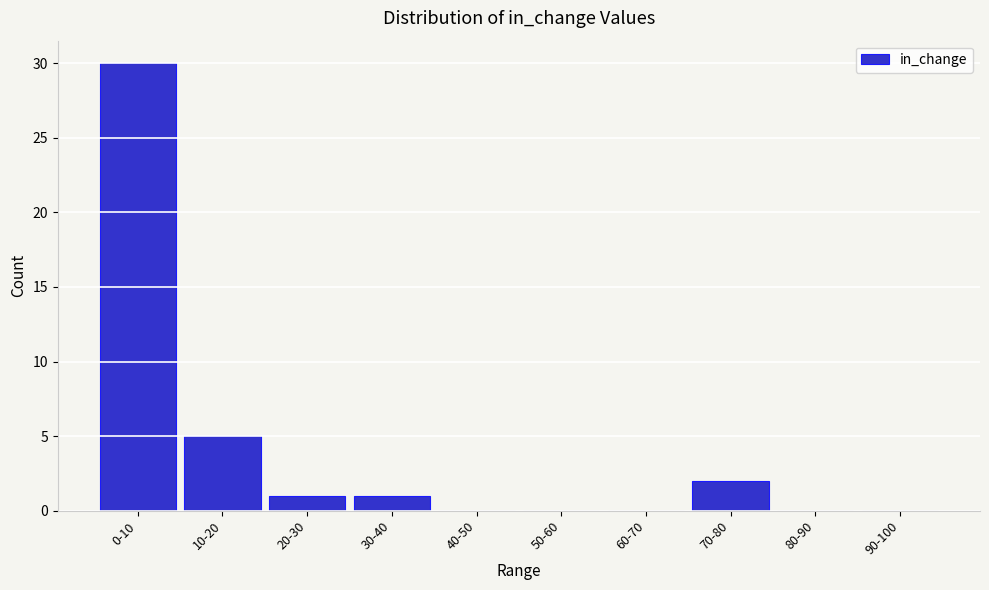

Reading right to left, transcribe all the data shown in this chart.

90-100=0	80-90=0	70-80=2	60-70=0	50-60=0	40-50=0	30-40=1	20-30=1	10-20=5	0-10=30